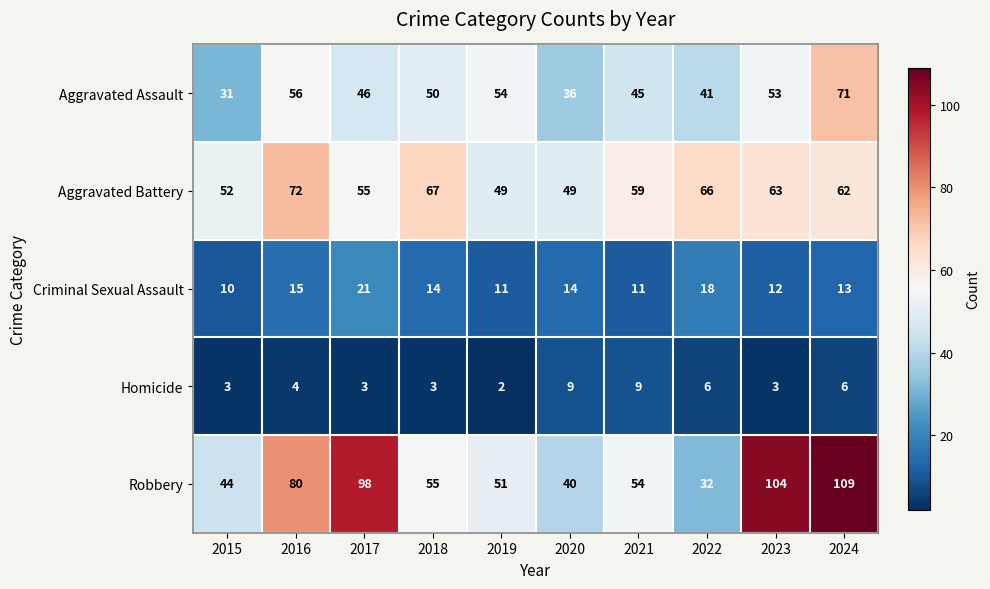

At how many categories does at least one series exceed 103?

2